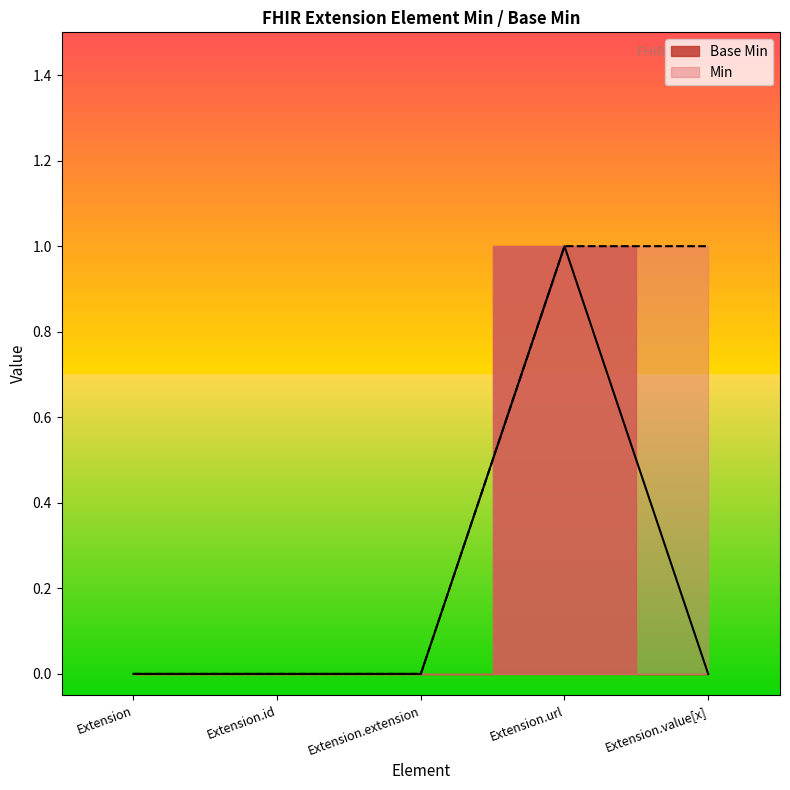

What is the difference between the values at Extension.extension and Extension.url?

1